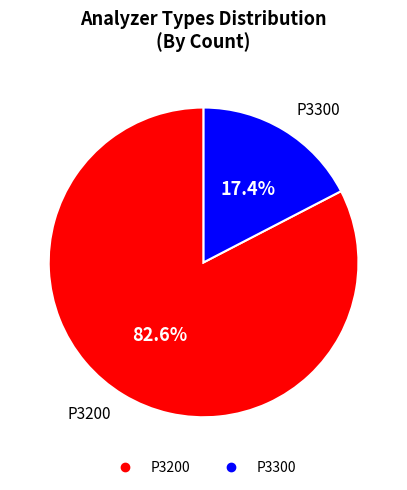

Is it true that P3200 is 83% of the pie?

True